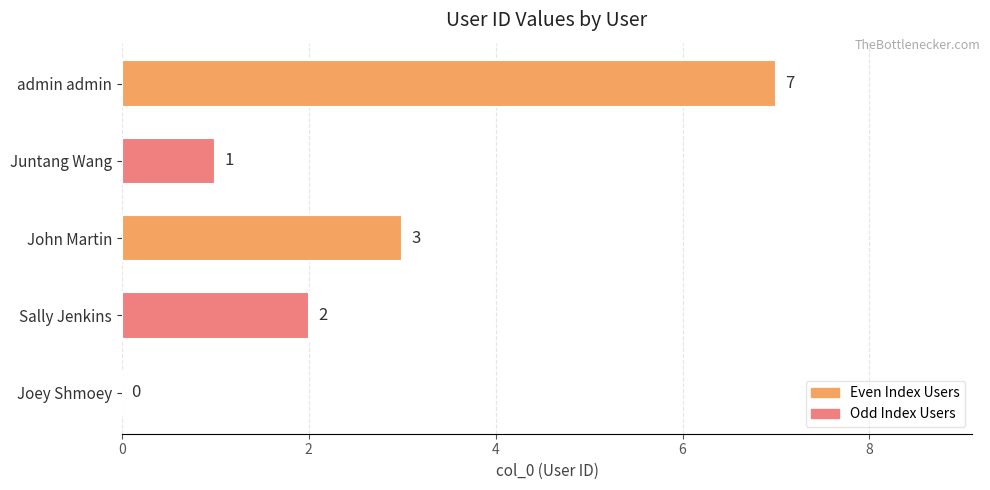

Approximately how many times larger is the value at admin admin compared to Juntang Wang?

7.0